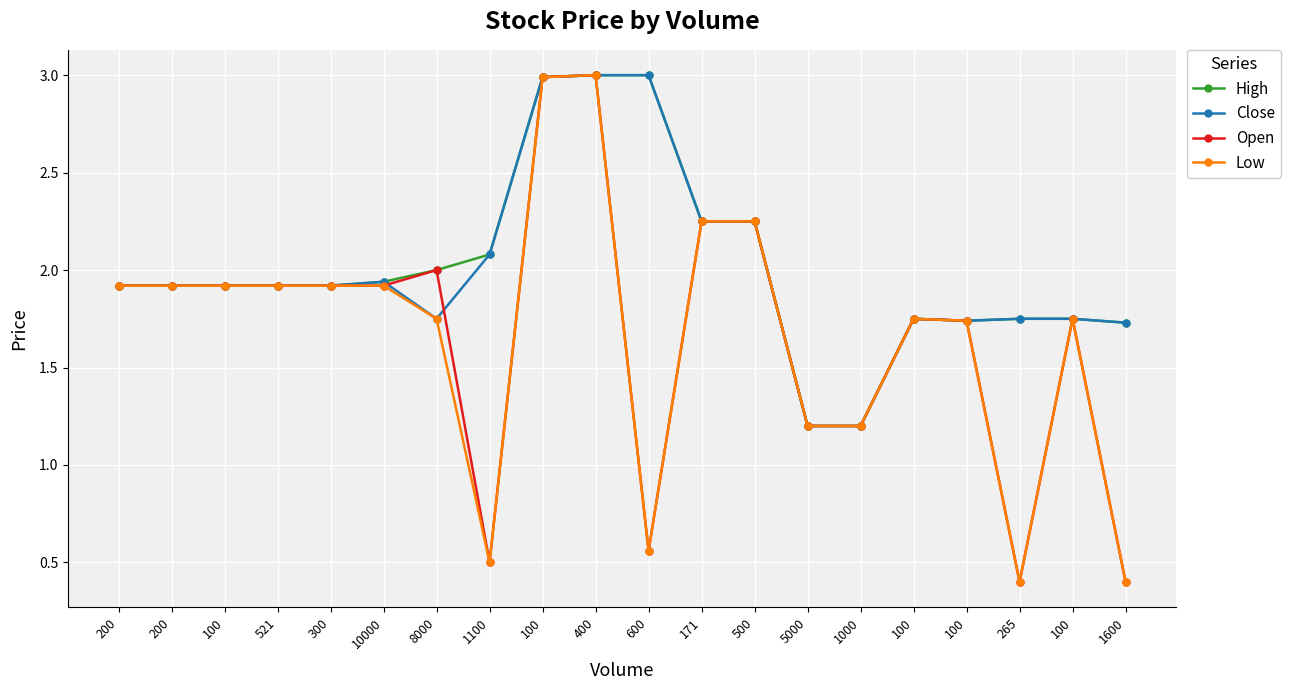

At which label does Low reach its minimum?

265